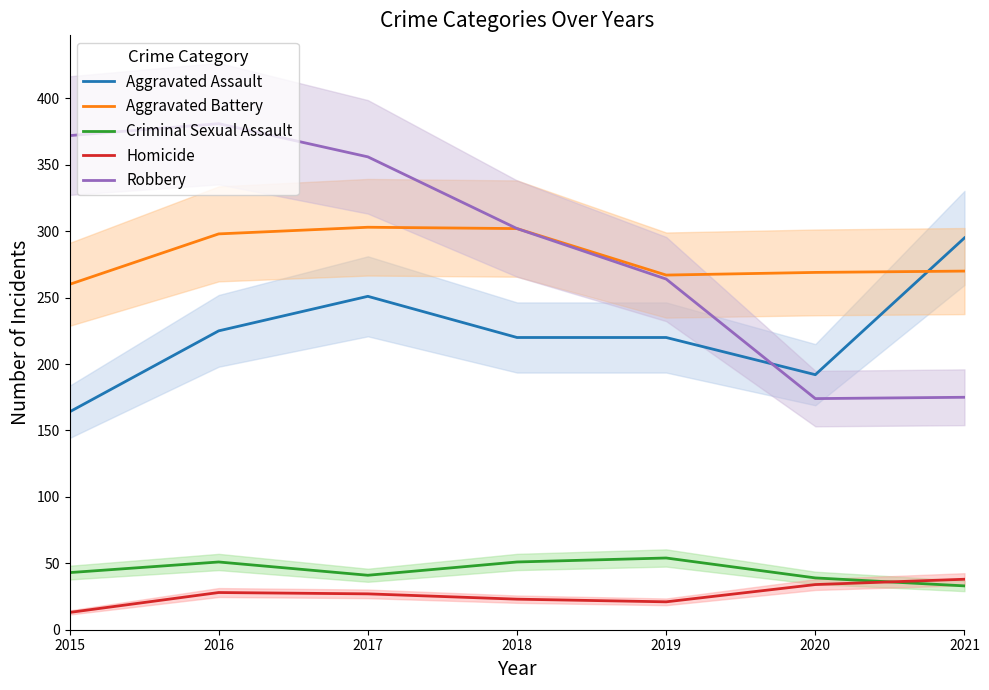

What is the sum of all Homicide values?

184